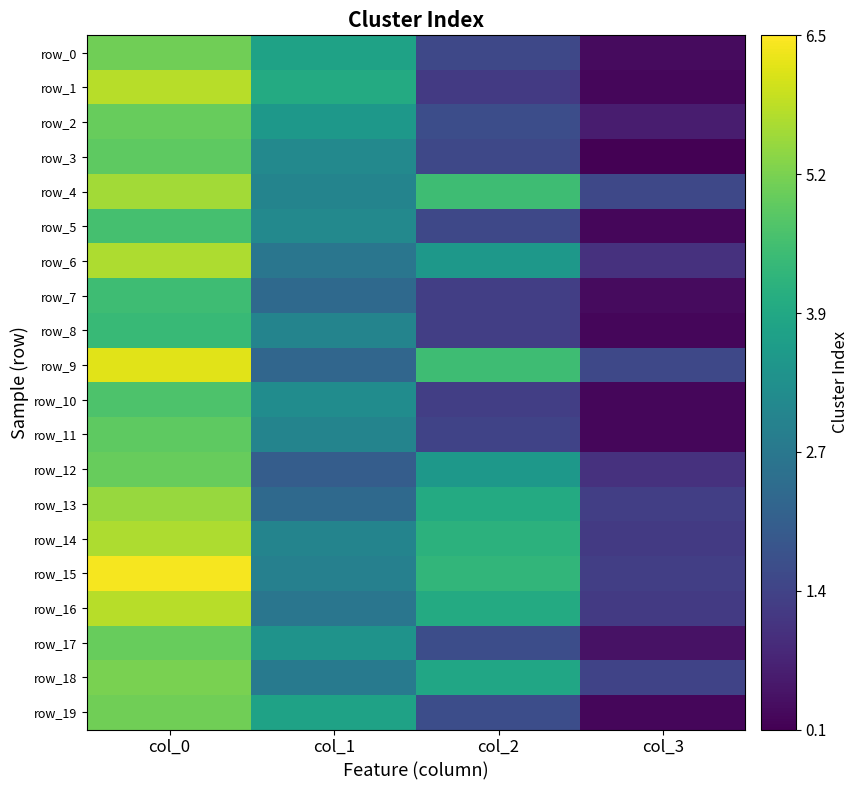

How many values in the row_5 series exceed 3?

2